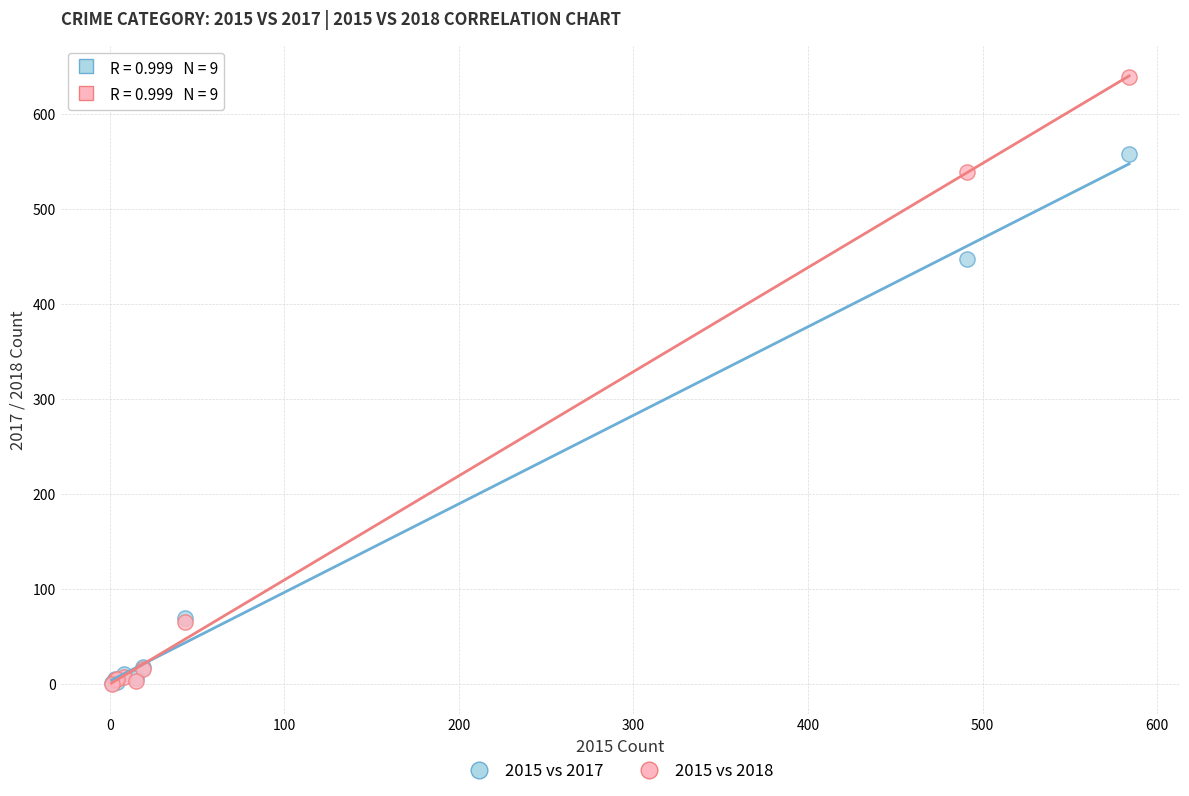

In the 2015 vs 2018 series, what Y value is closest to 319?

539